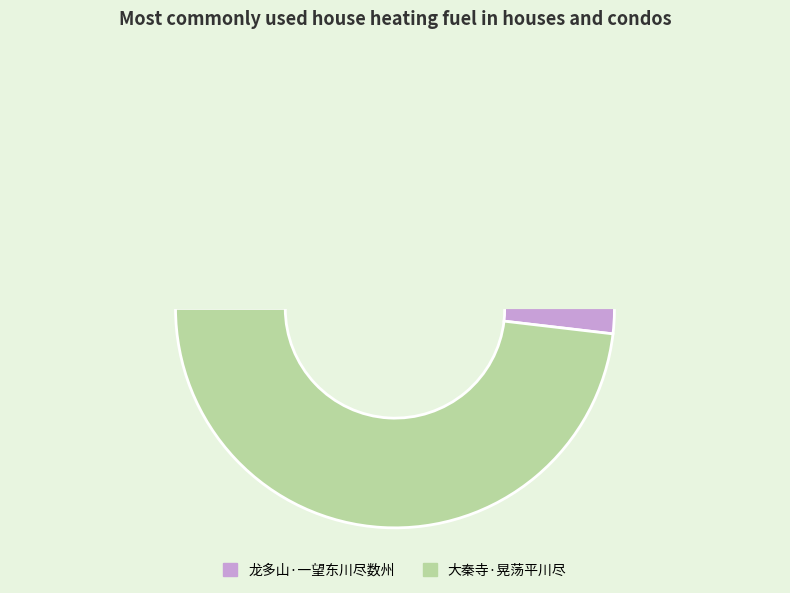

How many slices are in this pie chart?

2